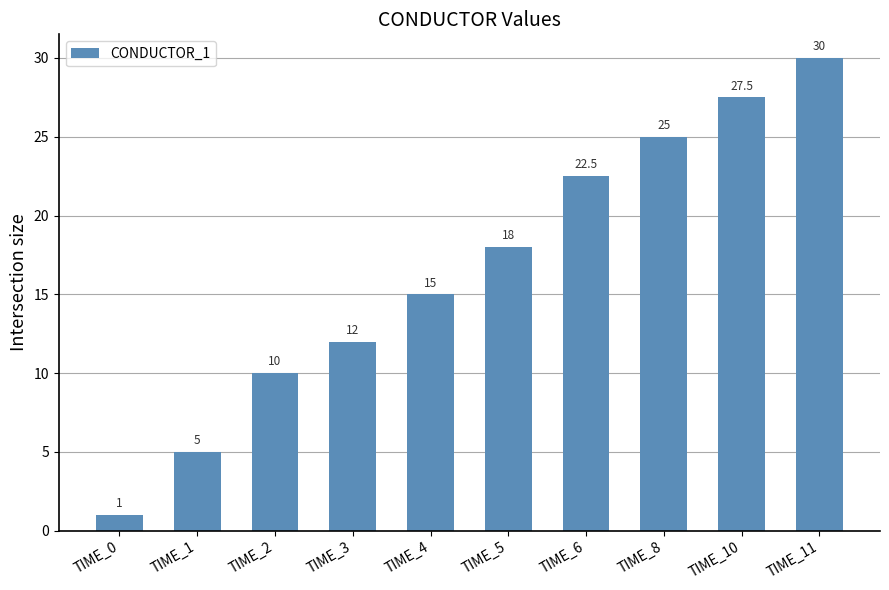

Reading left to right, extract all data points from this chart.

1.0	5.0	10.0	12.0	15.0	18.0	22.5	25.0	27.5	30.0